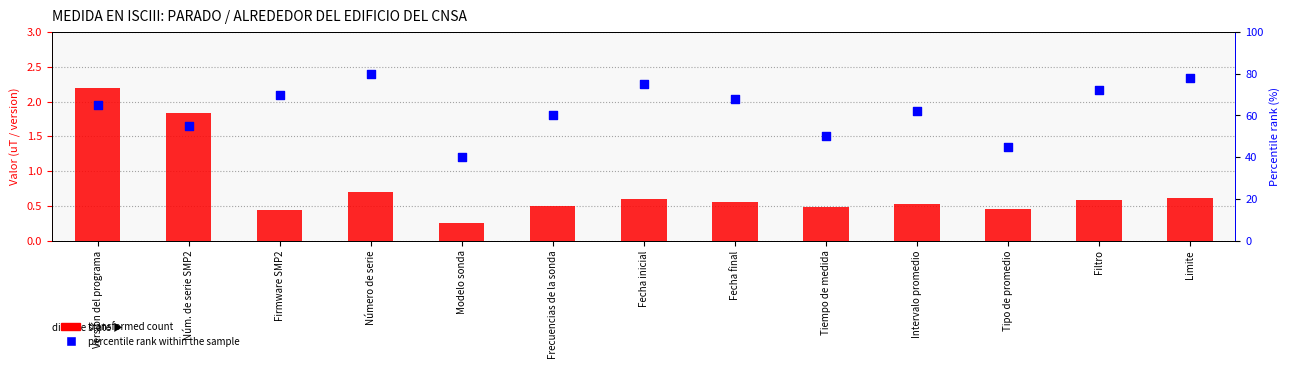

Which series has the largest total across all categories?

percentile rank within the sample